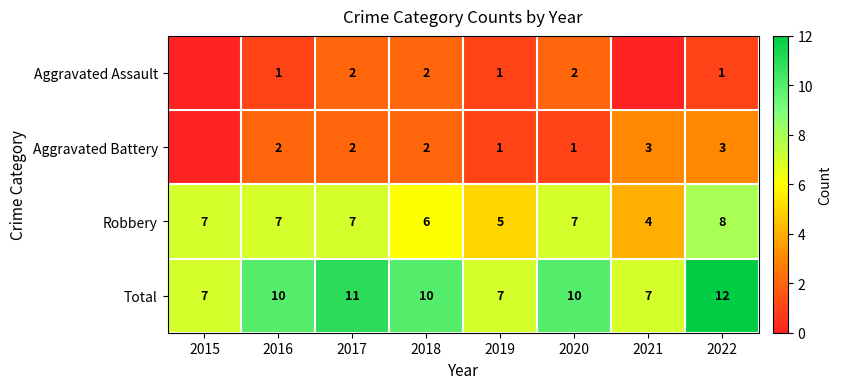

Is it true that Aggravated Battery equals 1 at 2021?

False